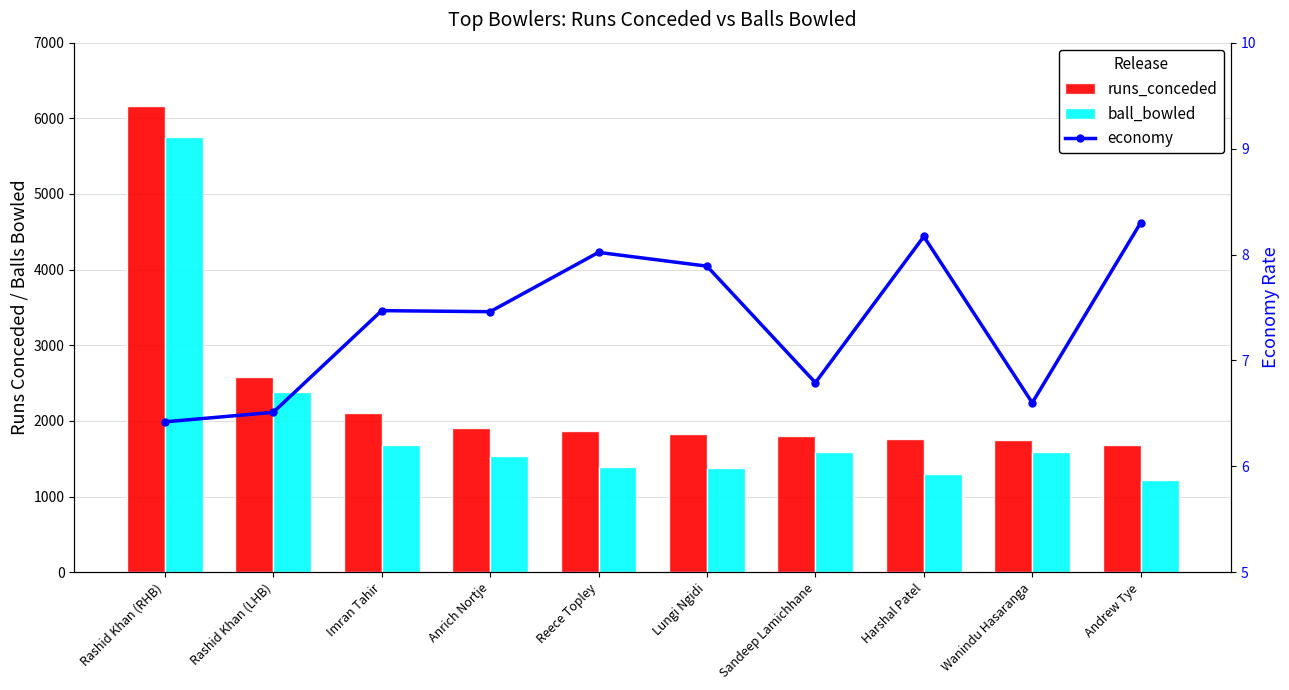

At Imran Tahir, list the series in order from smallest to largest.

economy, ball_bowled, runs_conceded